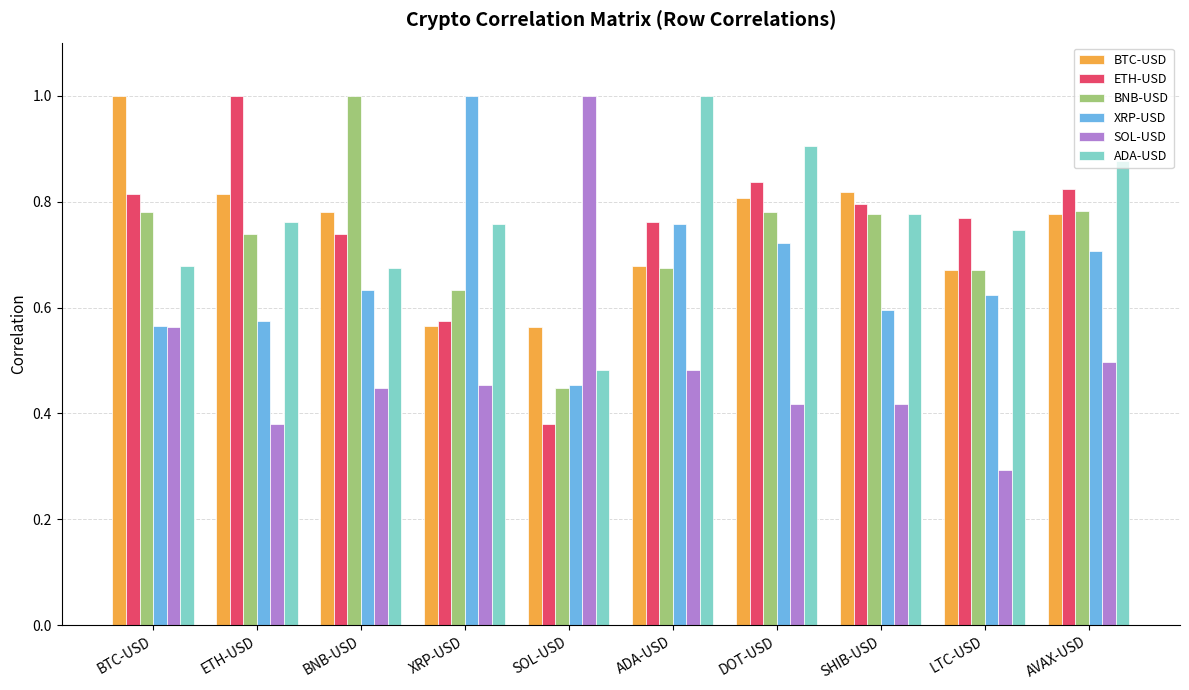

What is the total value across all series at DOT-USD?

4.5